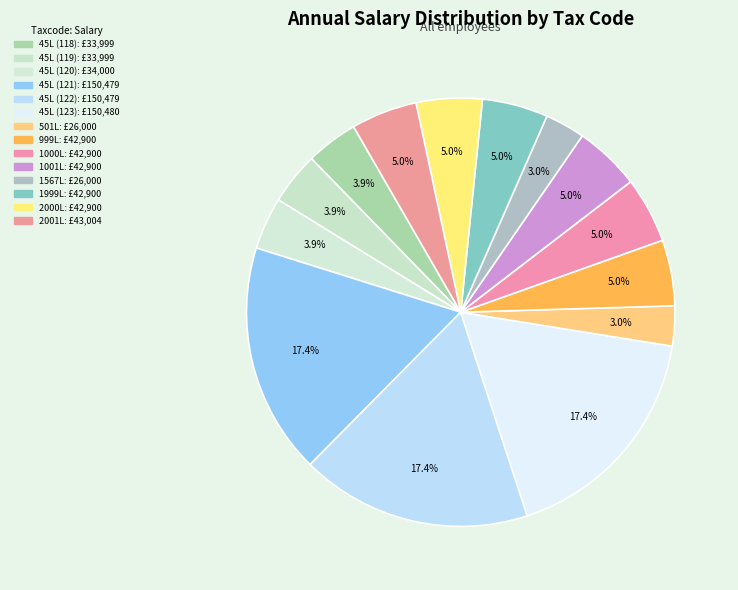

Do 1567L and 1001L together represent more than half of the pie?

No